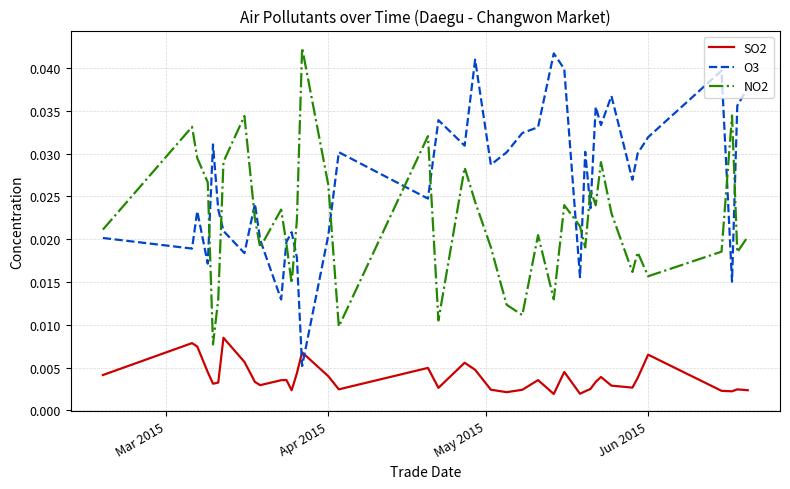

Which series has the largest total across all categories?

O3